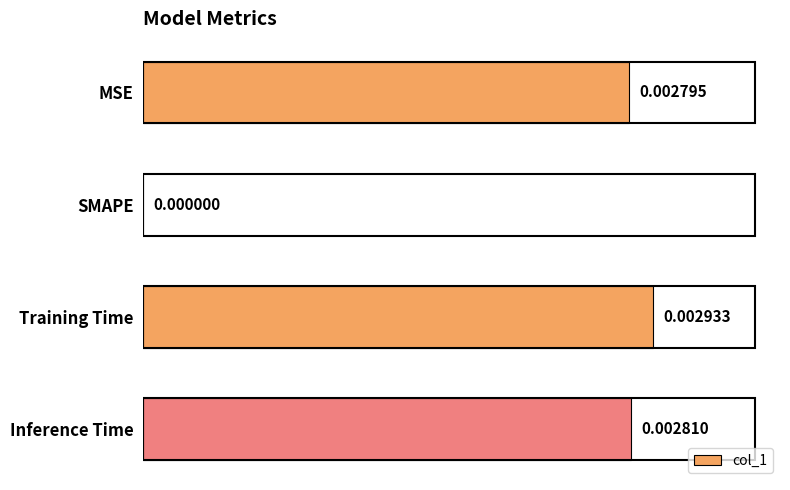

Where is the data nearest to the value 0?

SMAPE